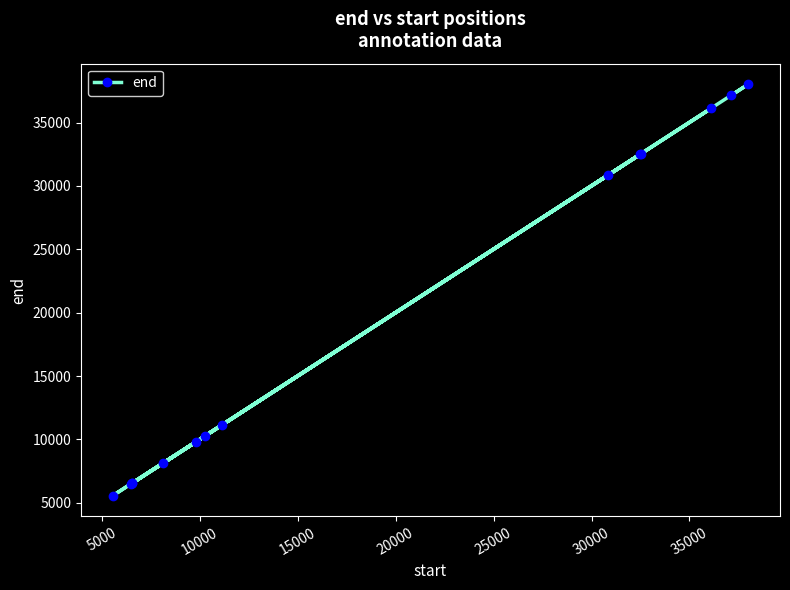

What is the difference between the second highest and minimum values?

31573